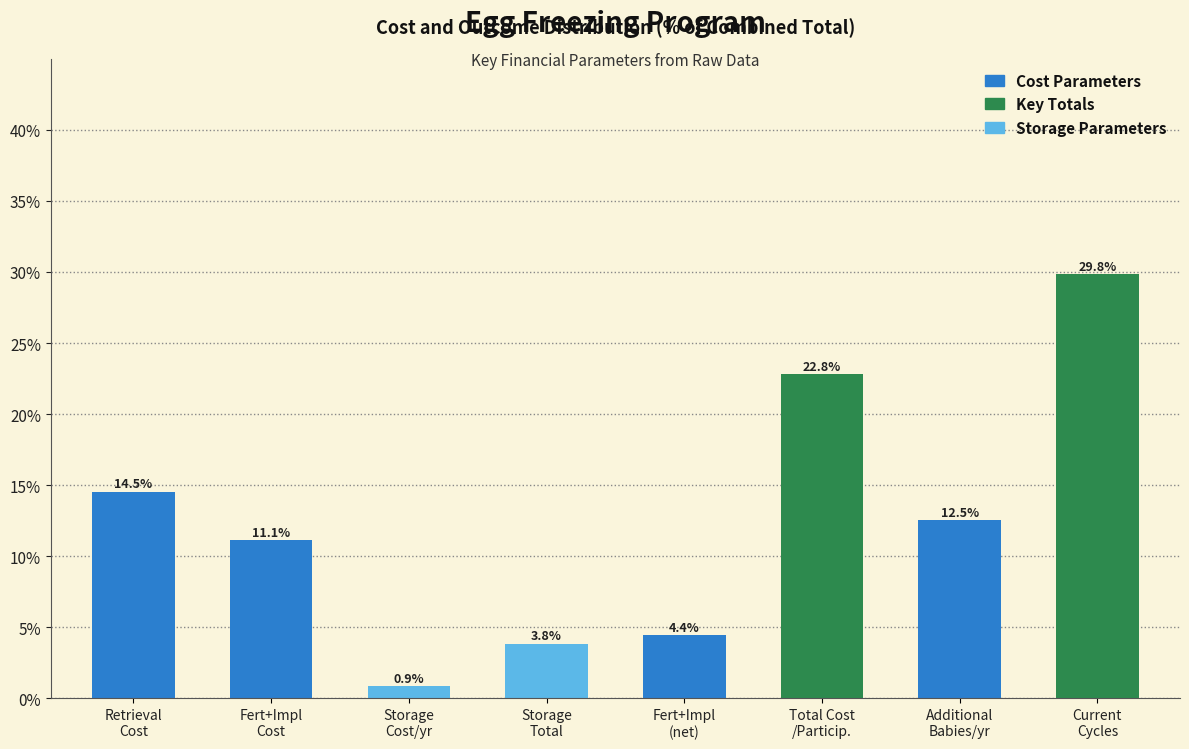

Reading left to right, list all the values displayed in this chart.

14.5	11.1	0.9	3.8	4.4	22.8	12.5	29.8